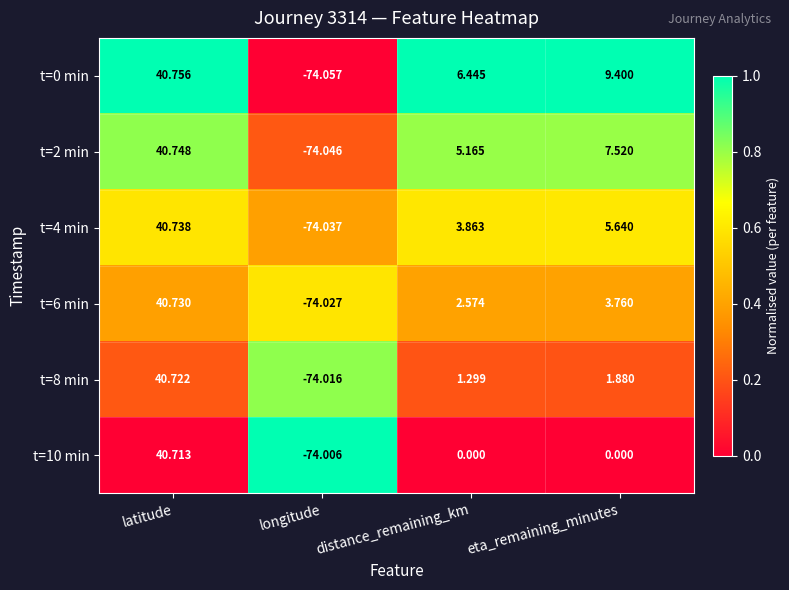

At how many categories does at least one series exceed 0?

3